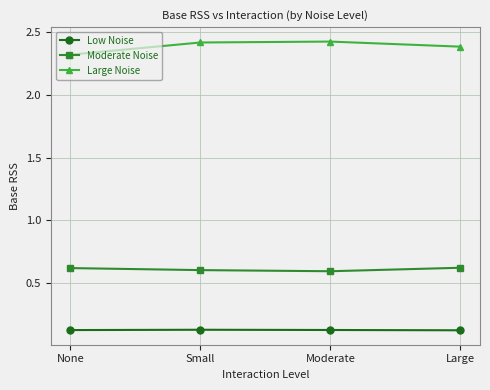

What are all the series names shown in the legend?

Low Noise, Moderate Noise, Large Noise